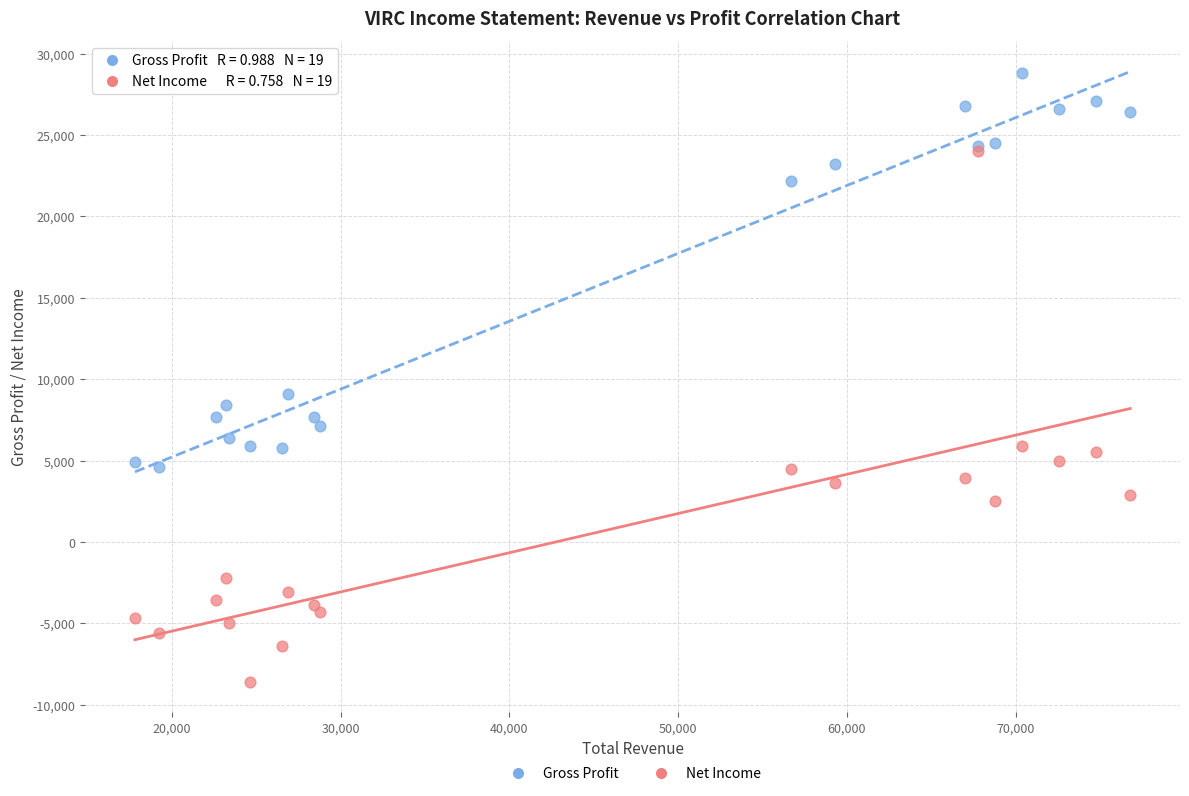

In the Gross Profit series, what Y value is closest to 16700?

22200